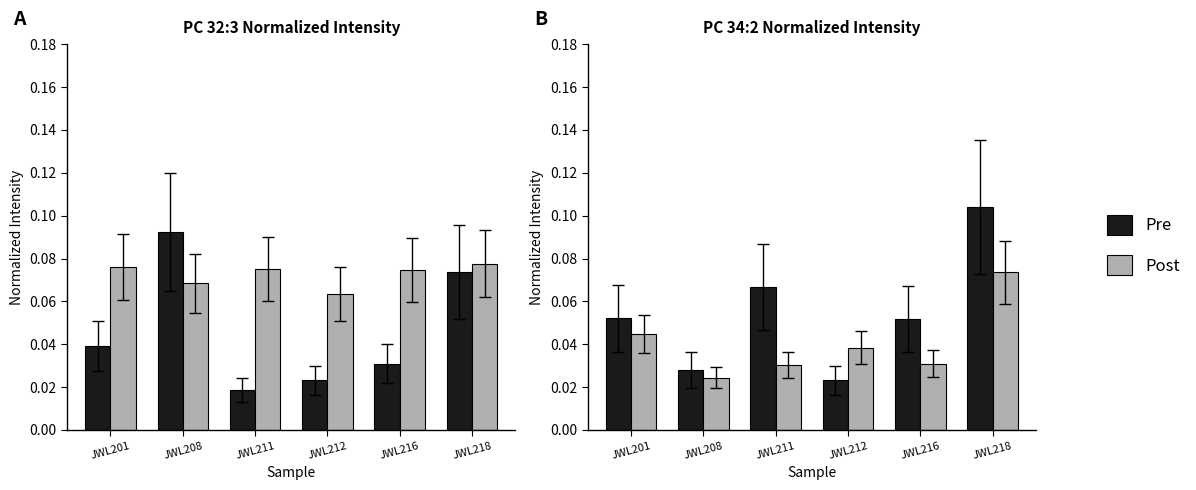

At which category is the sum across all series the highest?

JWL218